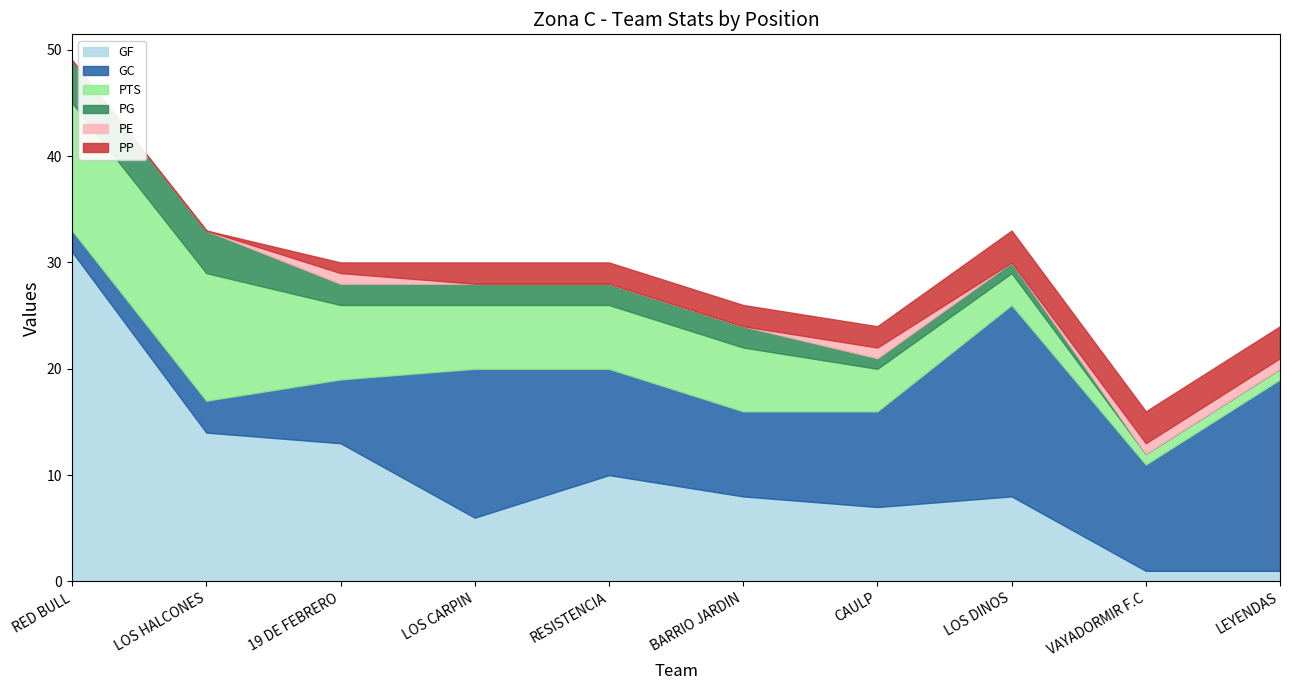

The value of PE at RED BULL is 0. True or false?

True